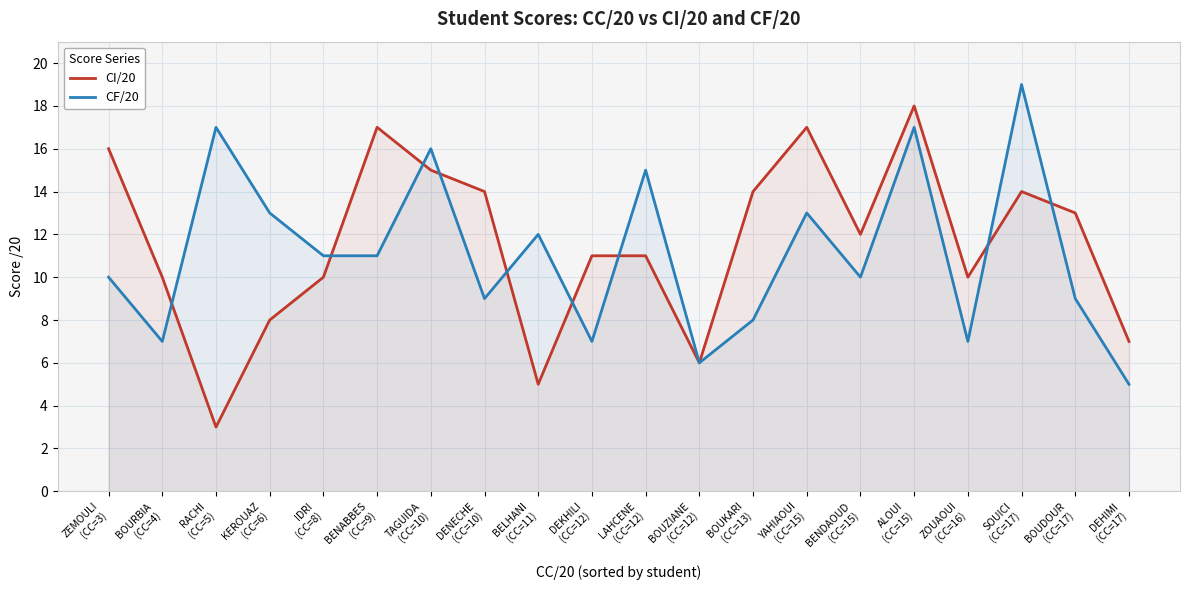

The value of CI/20 at DENECHE
(CC=10) is 14. True or false?

True